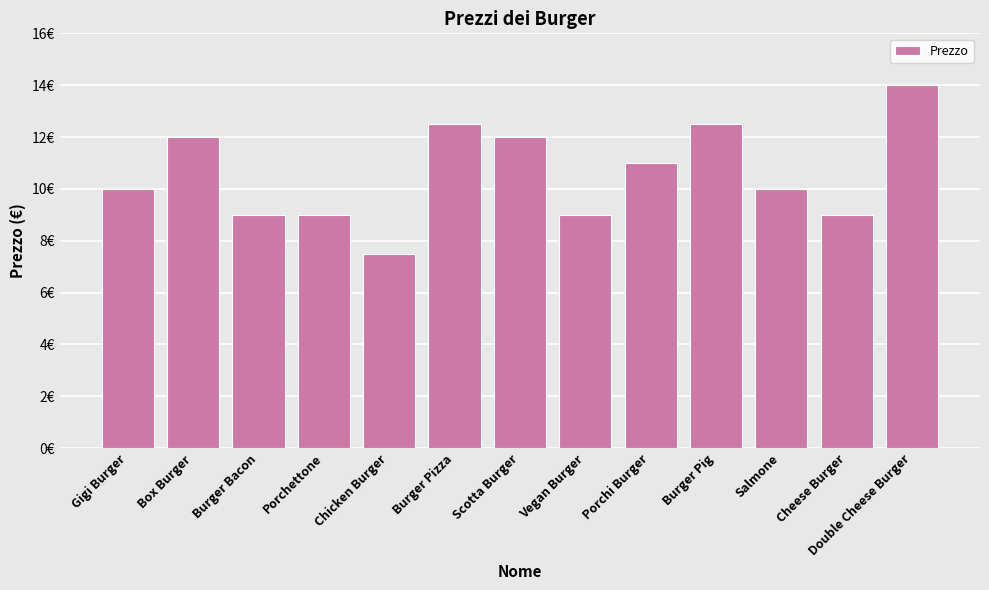

At which label does the data first exceed 10?

Box Burger